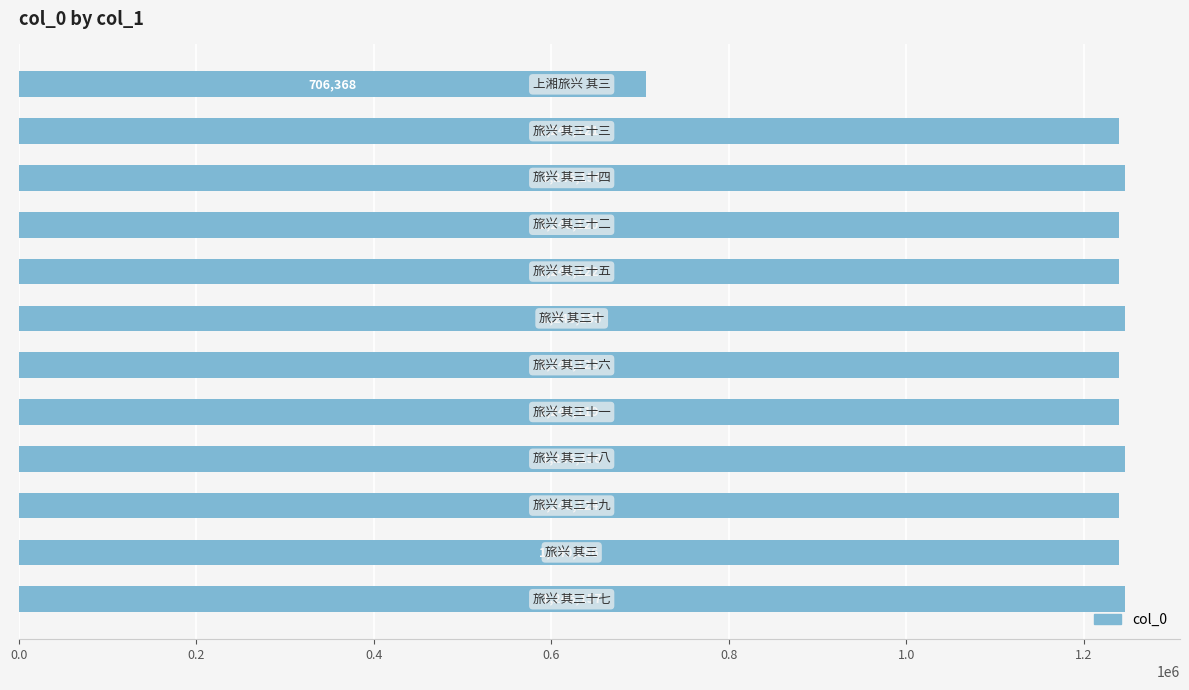

Reading bottom to top, list all the values displayed in this chart.

1246157	1240096	1240124	1246158	1240119	1240123	1246155	1240122	1240120	1246156	1240121	706368